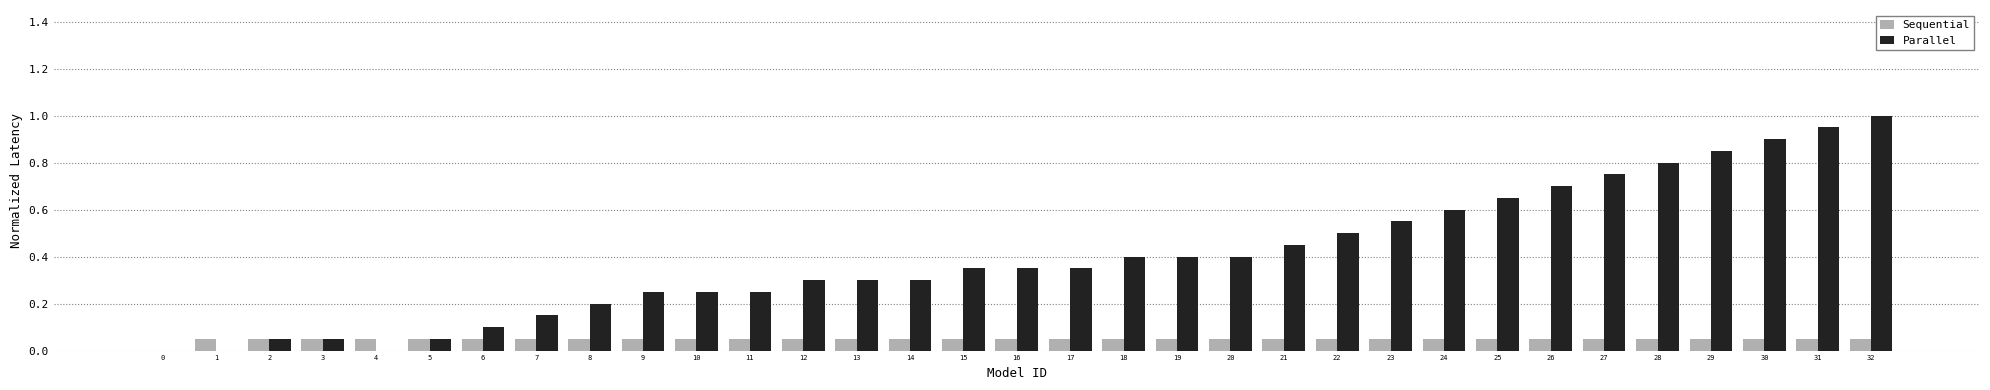

Is the value of Parallel at 0 greater than the value of Sequential at 14?

No